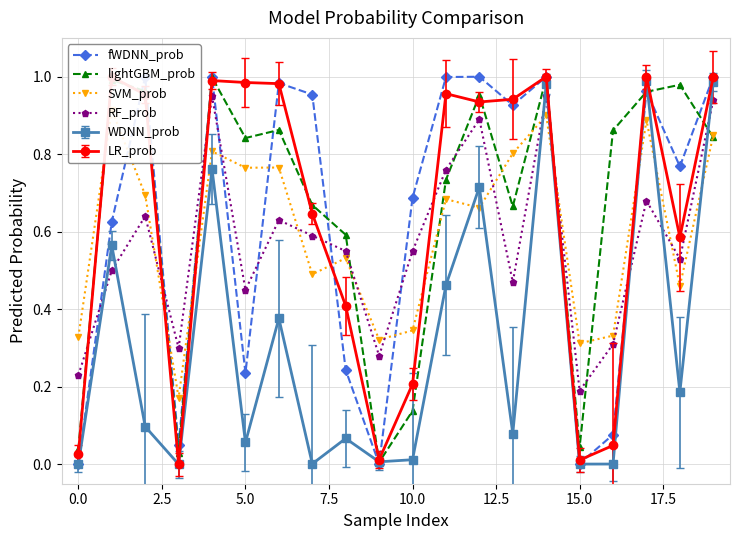

How many times do SVM_prob and fWDNN_prob cross each other?

9